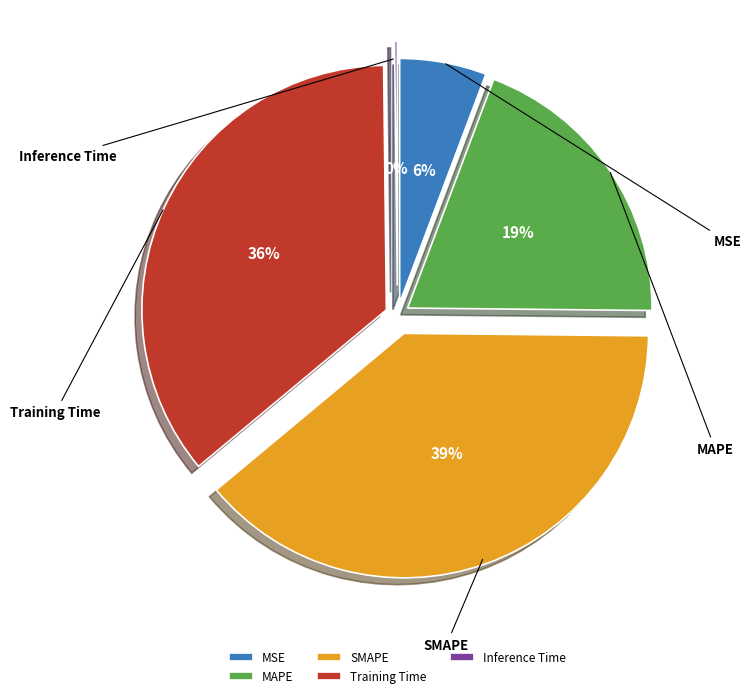

Which category has the biggest portion of the pie?

SMAPE